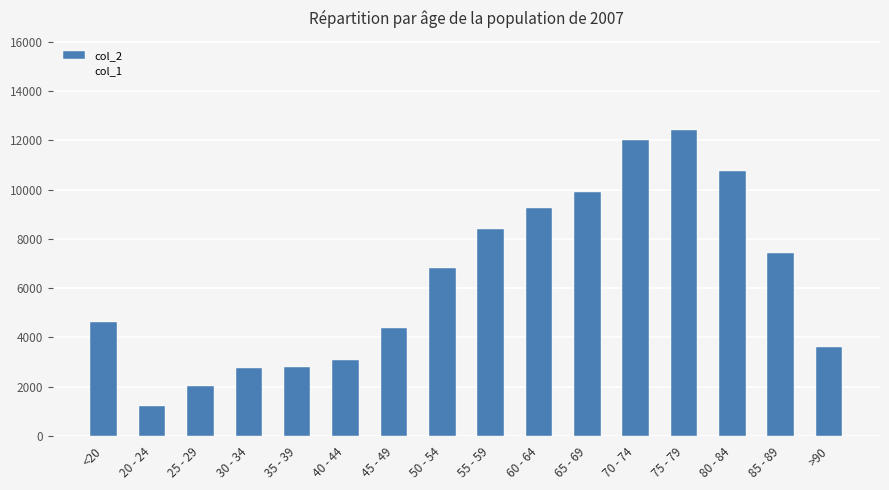

Are the bars horizontal?

No